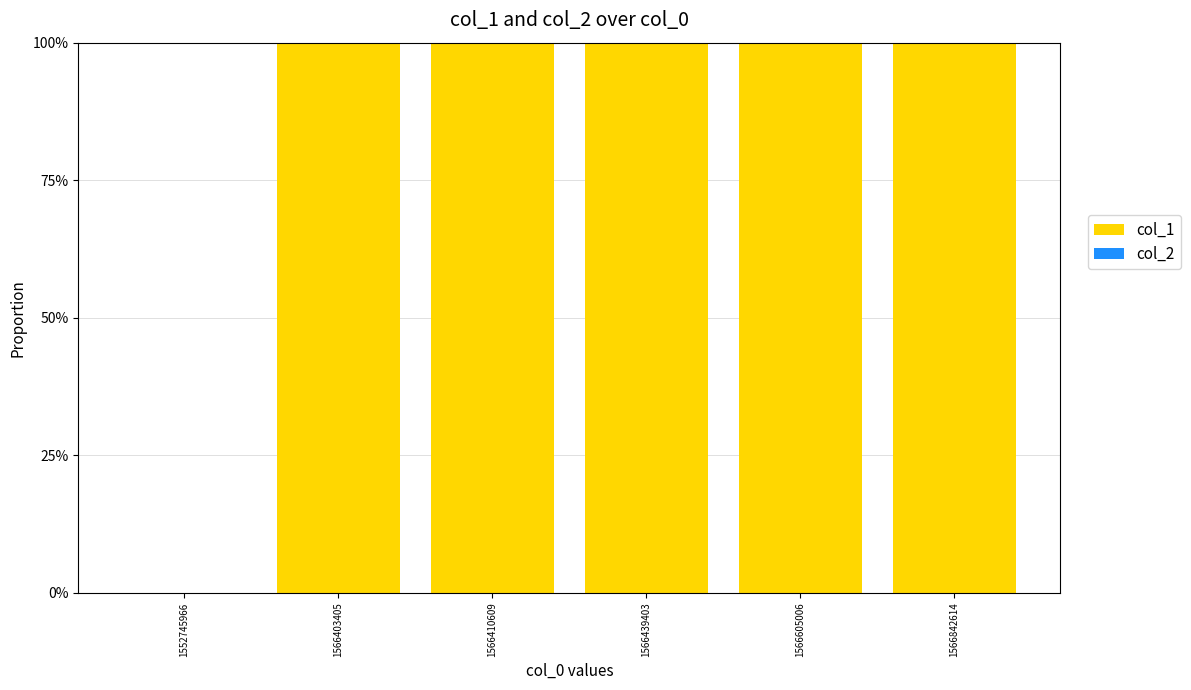

Reading right to left, list all the values displayed in this chart.

col_1: 1566842614=1	1566605006=1	1566439403=1	1566410609=1	1566403405=1	1552745966=0
col_2: 1566842614=0	1566605006=0	1566439403=0	1566410609=0	1566403405=0	1552745966=0